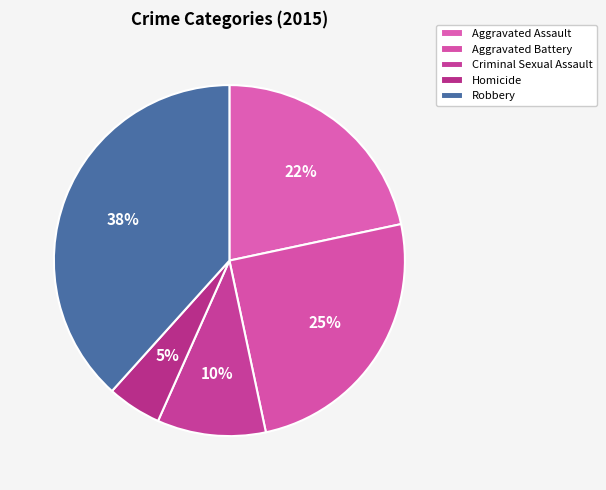

Count the number of slices in the pie.

5